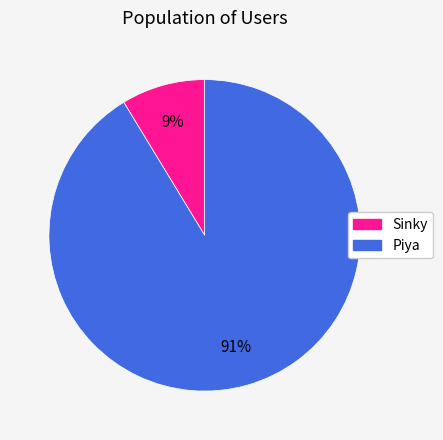

Do Piya and Sinky together represent more than half of the pie?

Yes